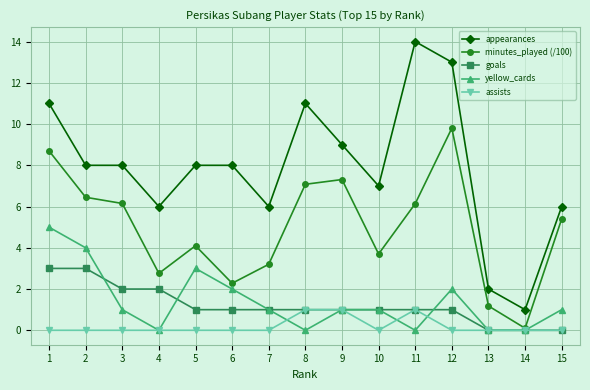

The value of yellow_cards at 5 is 3.0. True or false?

True